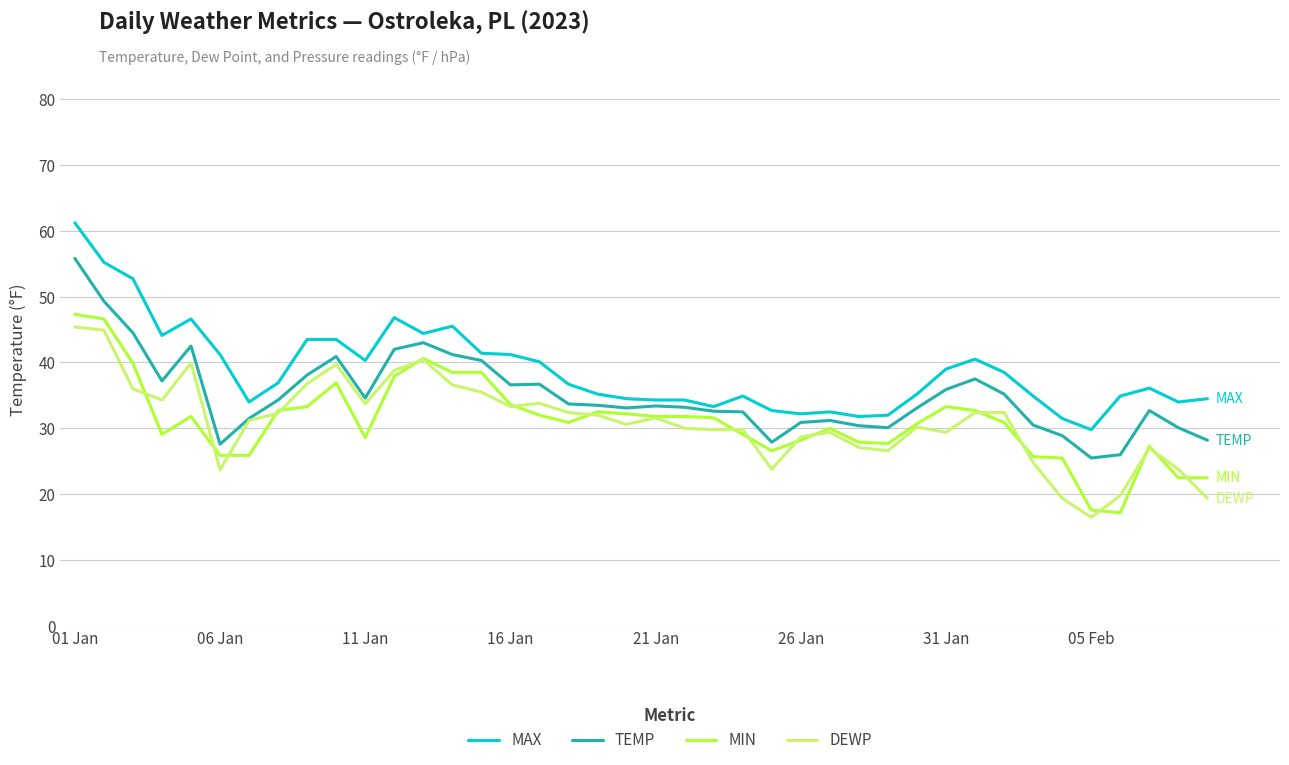

What is the minimum value shown in the chart?

16.5